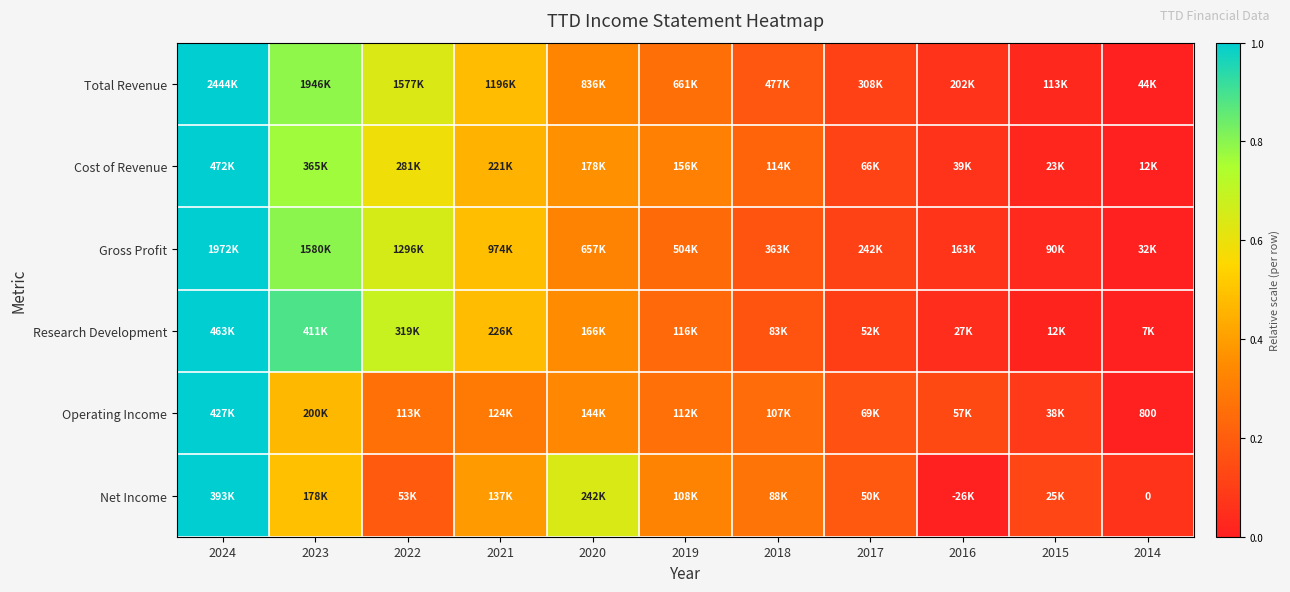

Which series has the widest spread of values?

Total Revenue